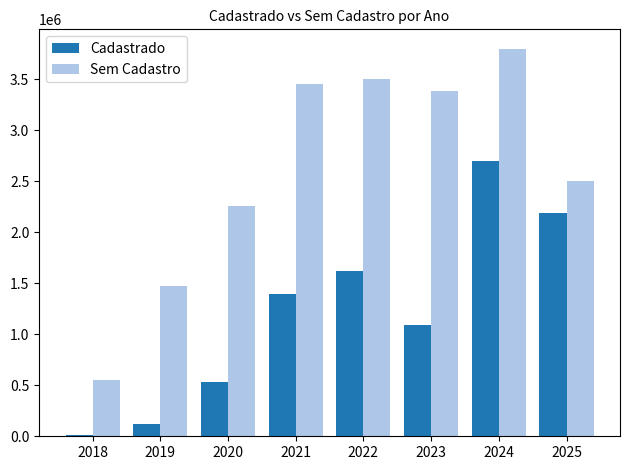

What is the total value across all series at 2024?

6503206.3